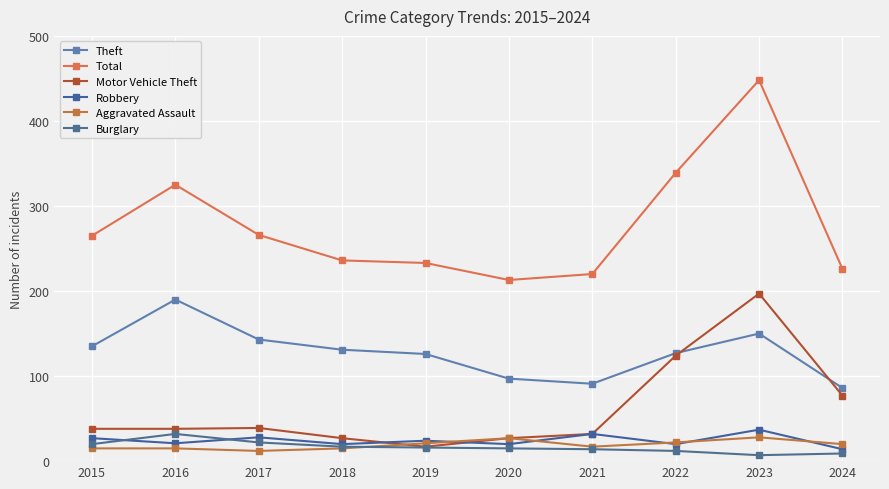

True or false: Theft has a value of 143 at 2017.

True